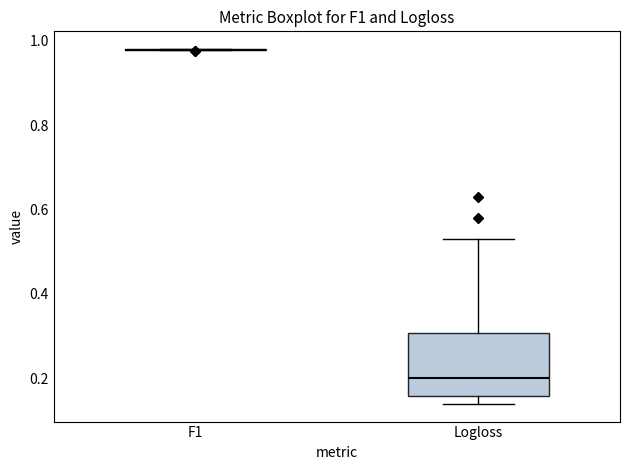

Reading left to right, read every box against the y-axis: the position of its median line, the range the box covers, and the ends of its whiskers. The values are not printed on the chart, so give them approximately, as read against the axis.

F1: box collapsed to a line at 0.98, whiskers 0.98 to 0.98
Logloss: median 0.20, box 0.16 to 0.30, whiskers 0.14 to 0.52